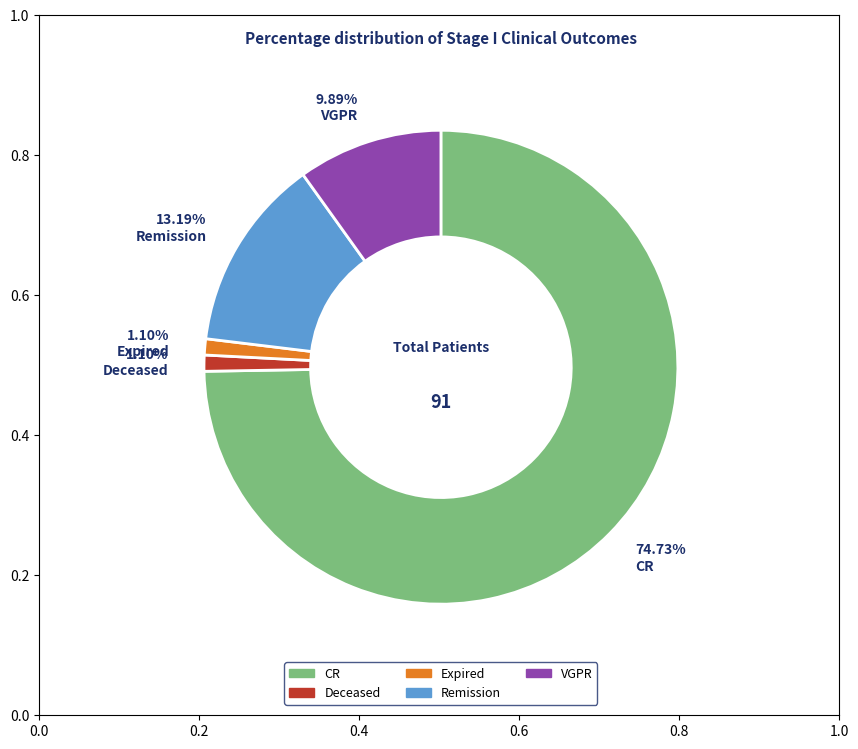

What is the majority slice?

CR